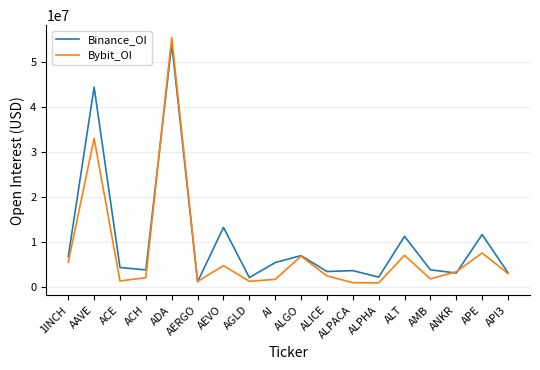

Is it true that Binance_OI equals 2463508 at APE?

False